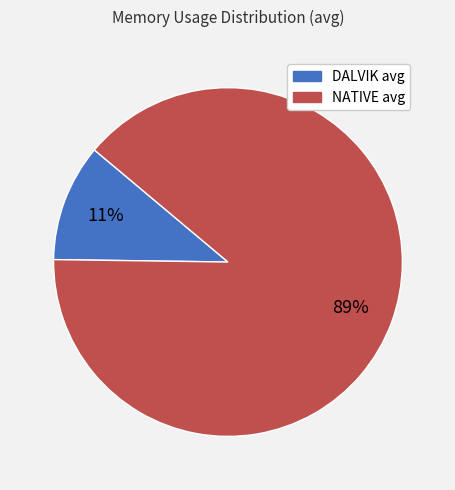

How many segments does this pie chart have?

2